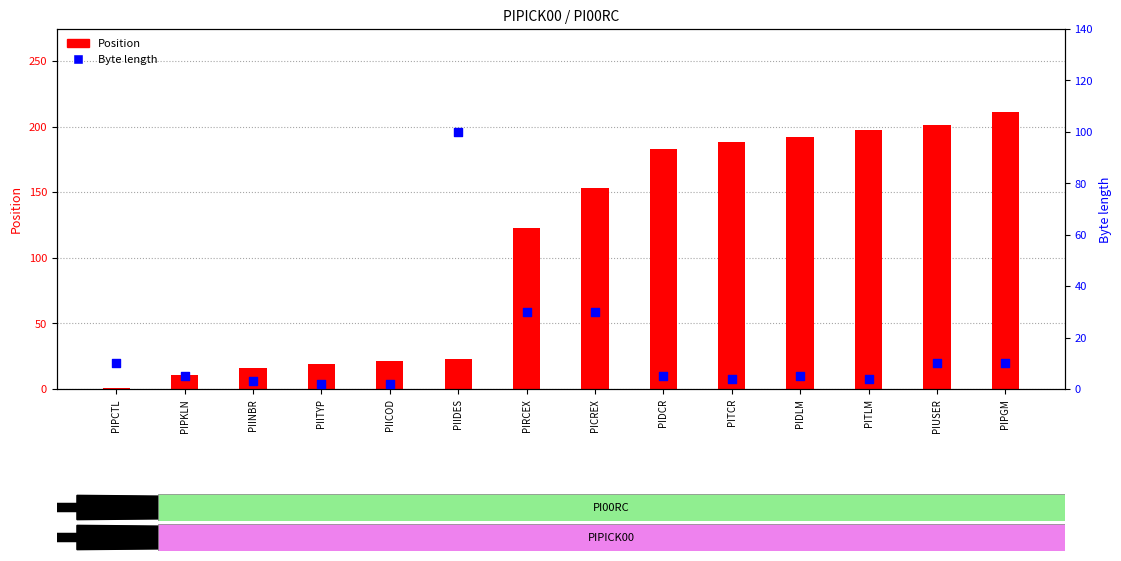

Which series has the largest total across all categories?

Position